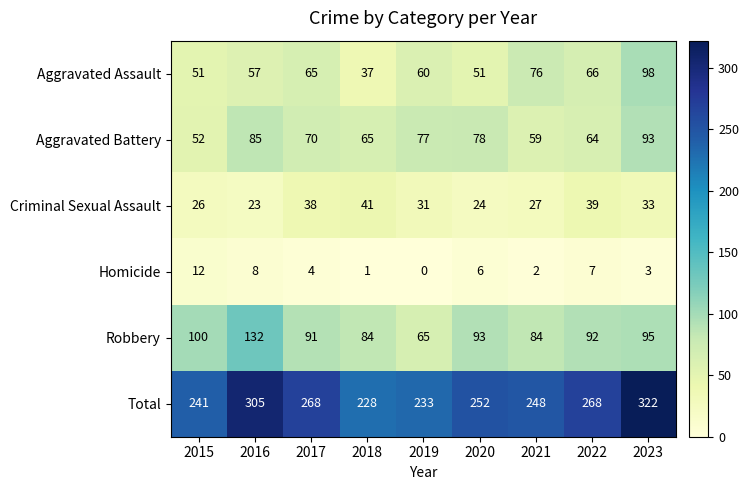

The value of Aggravated Battery at 2017 is 118. True or false?

False